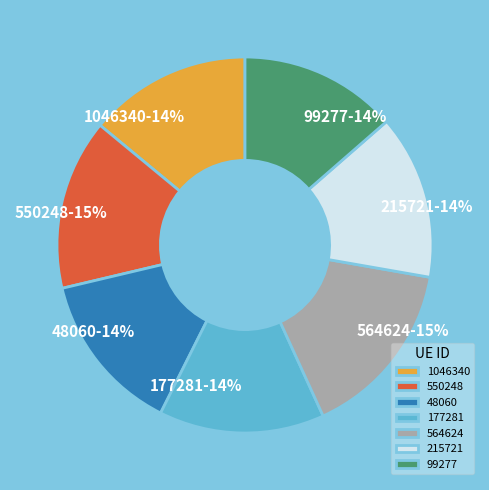

Is there a majority slice in this chart?

No